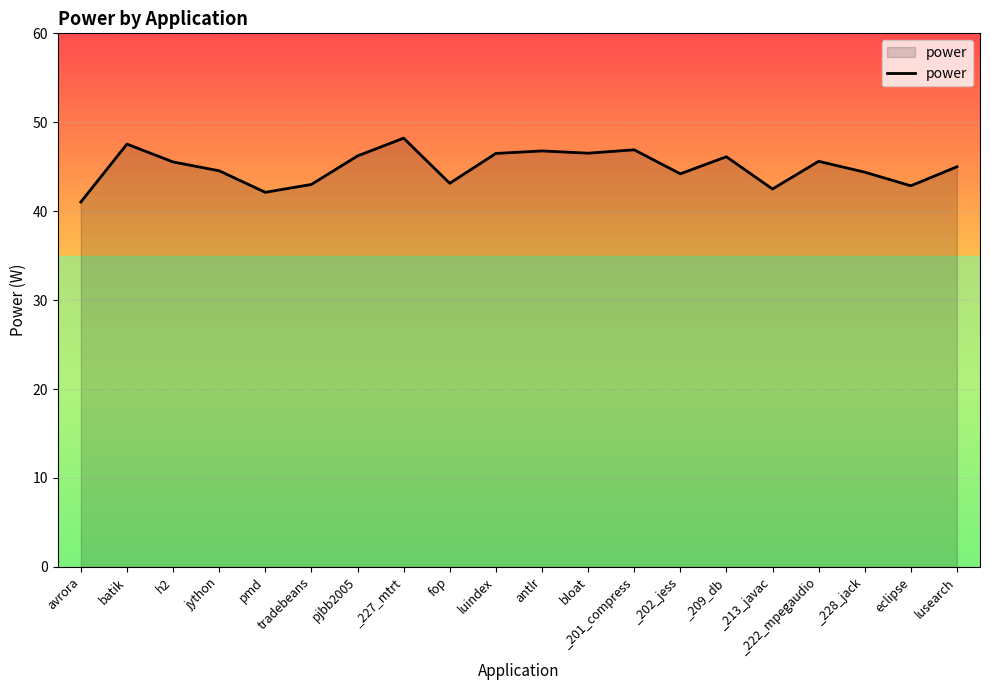

Between _227_mtrt and antlr, which is larger?

_227_mtrt